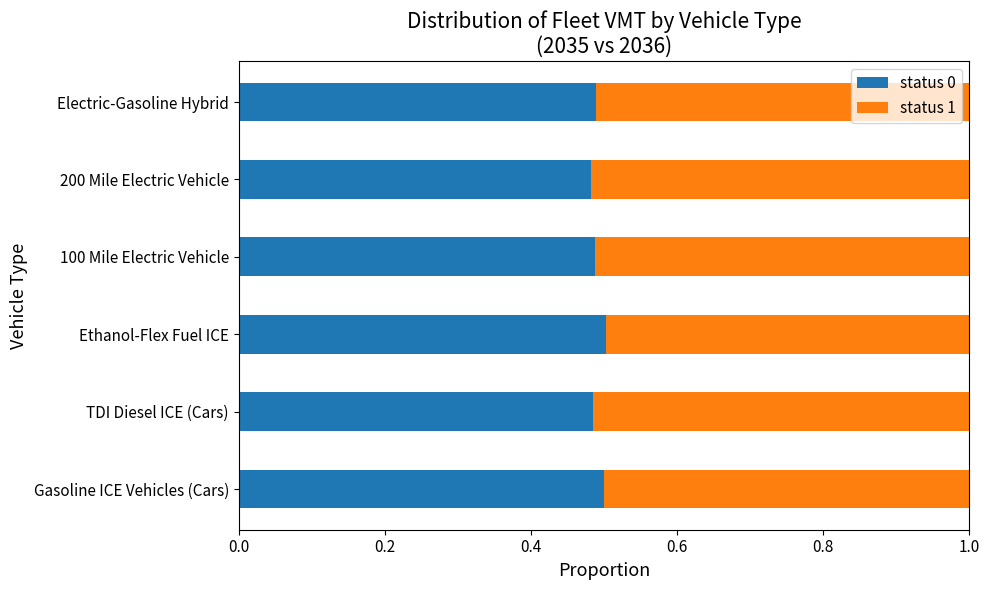

Is it true that status 0 equals 0.5 at Ethanol-Flex Fuel ICE?

True